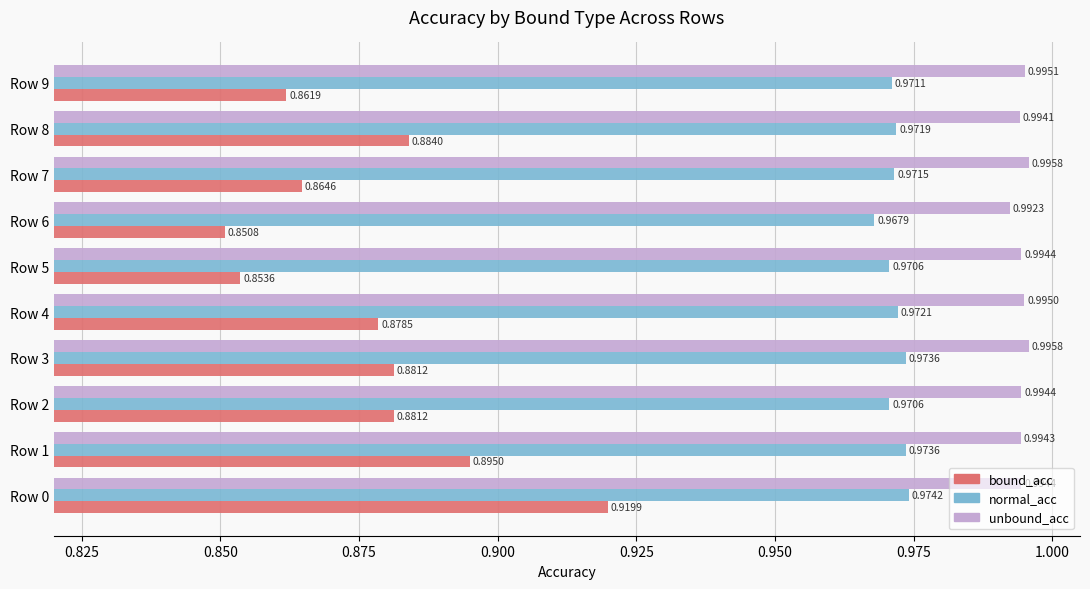

Between Row 2 and Row 6, which series saw the biggest shift?

bound_acc